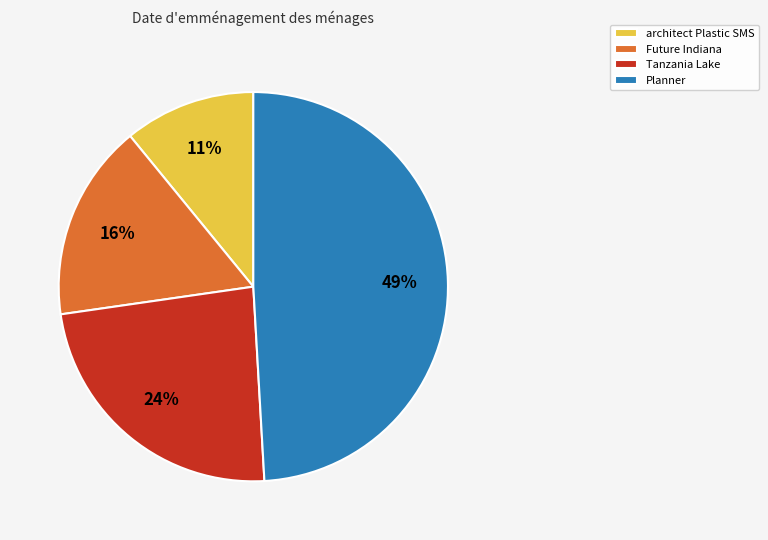

What percentage is the Tanzania Lake slice, to the nearest percent?

24%